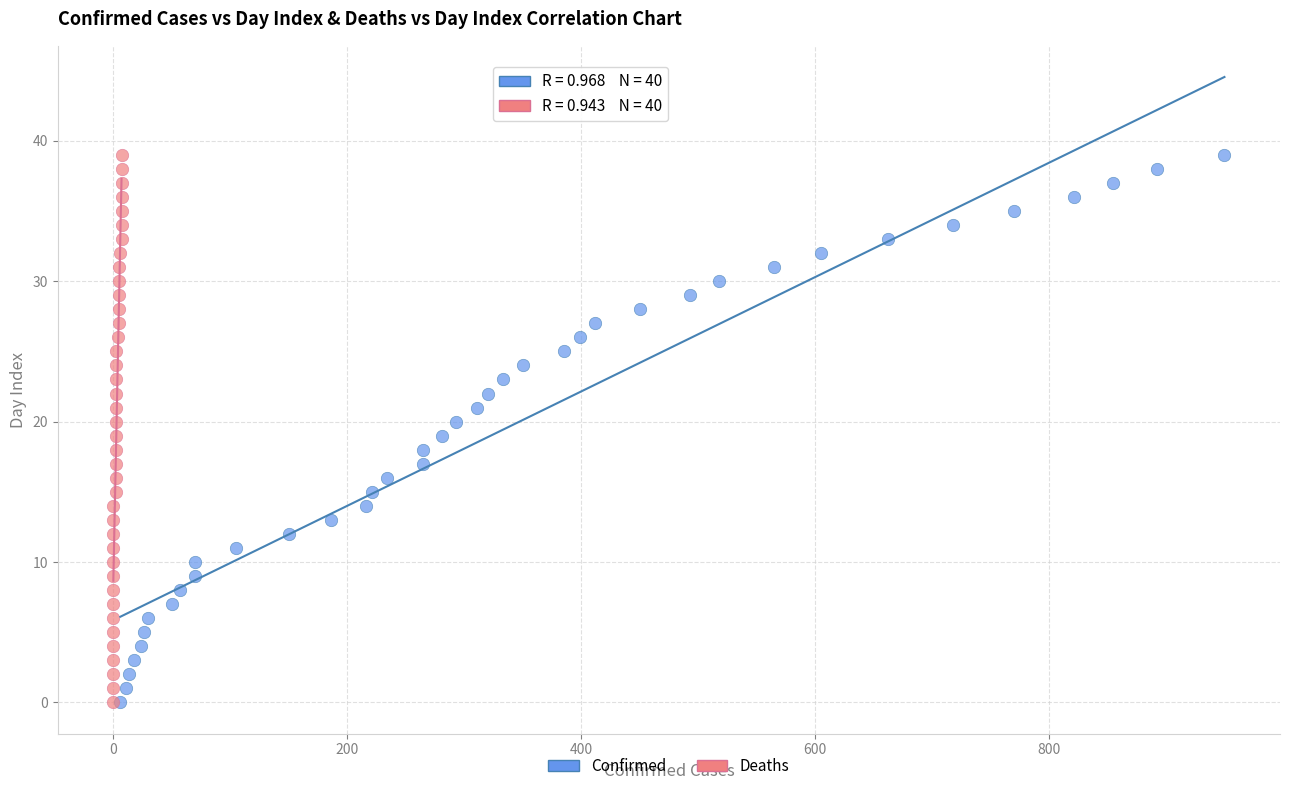

What are all the series names shown in the legend?

Confirmed, Deaths